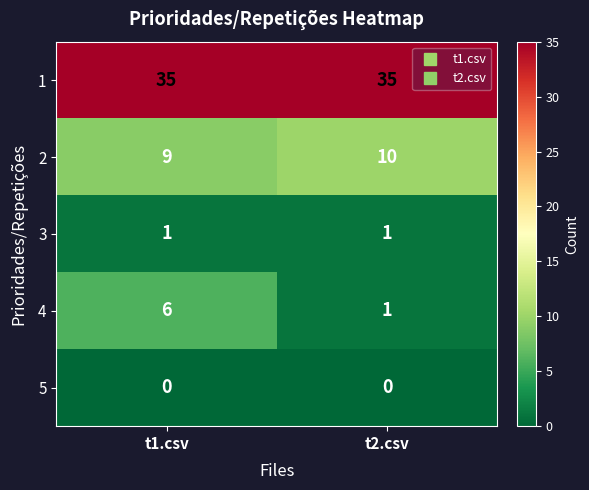

Which series has the widest spread of values?

4